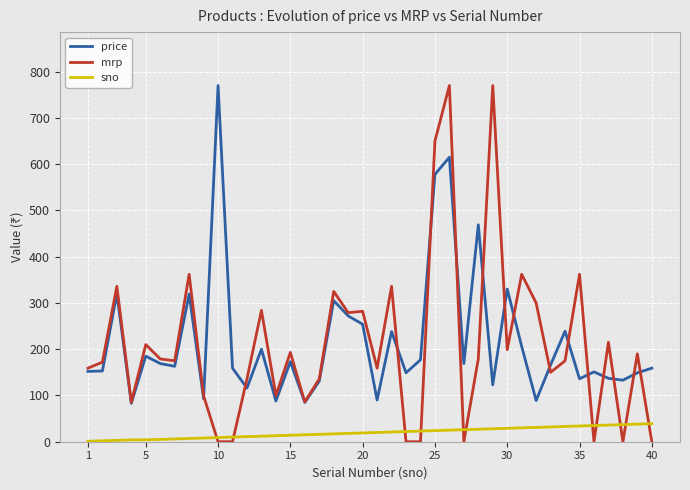

True or false: sno and price cross at least once.

False